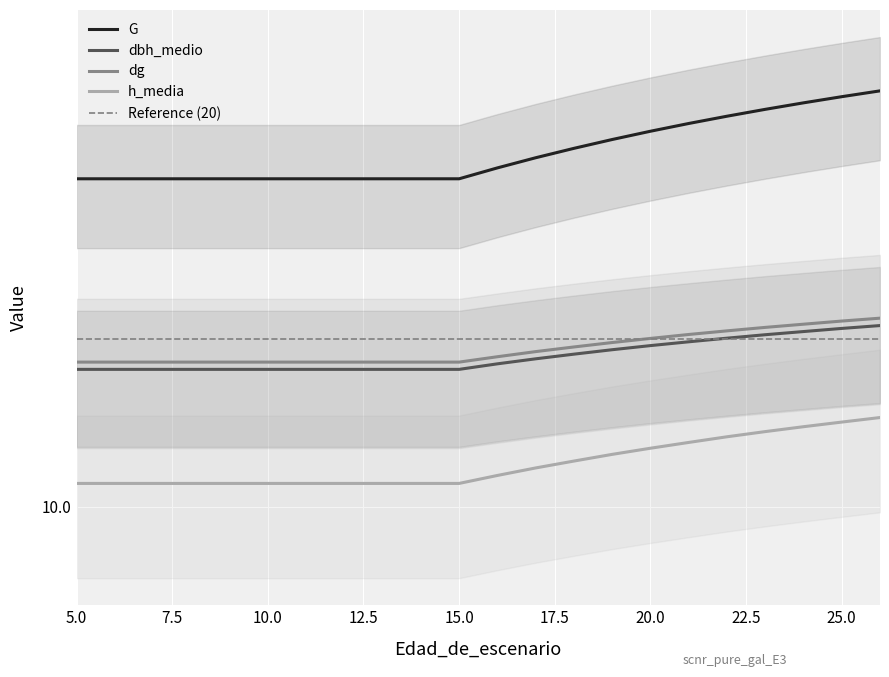

How many distinct data groups are displayed?

4